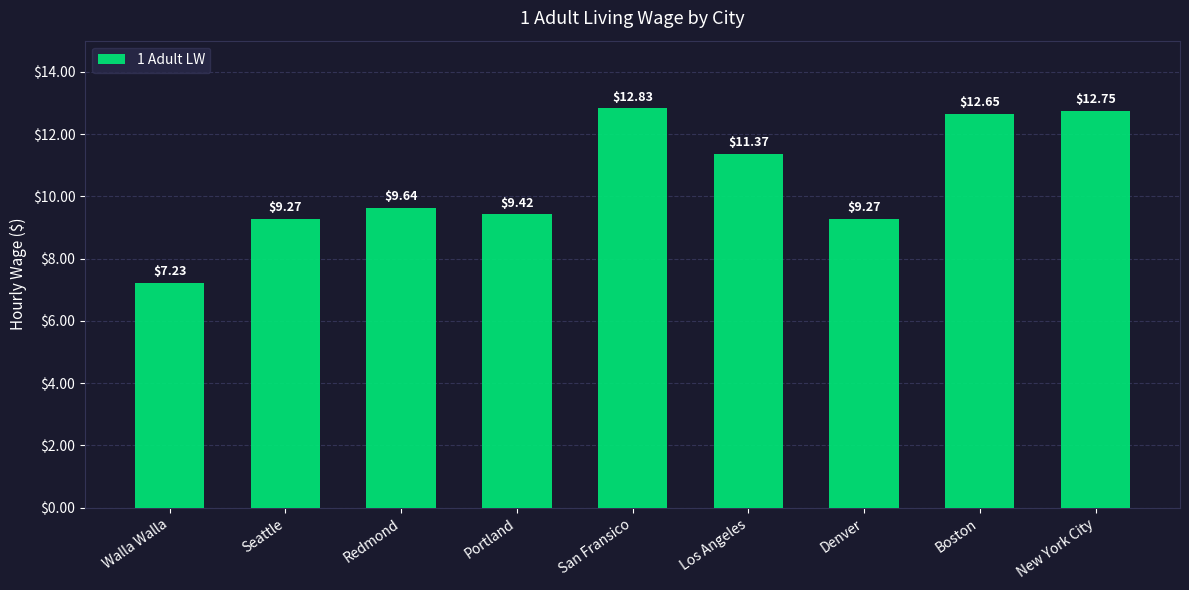

What is the greatest value displayed?

12.8